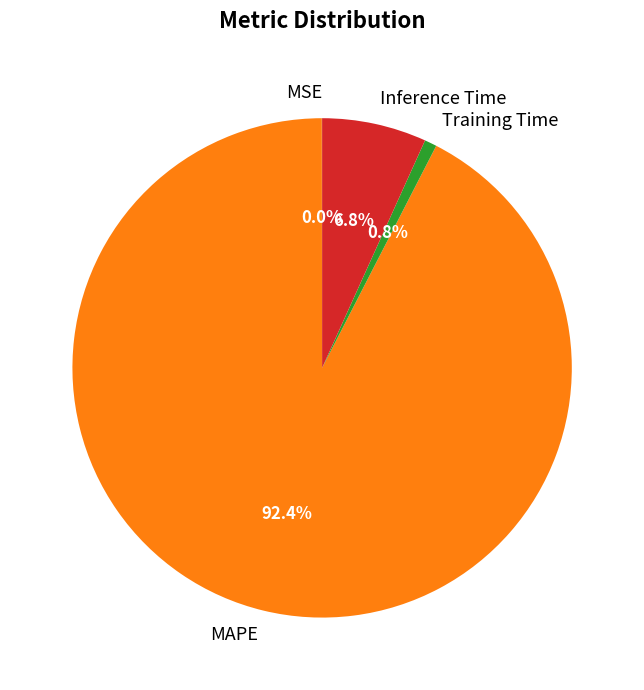

To the nearest percent, what portion does Inference Time represent?

7%